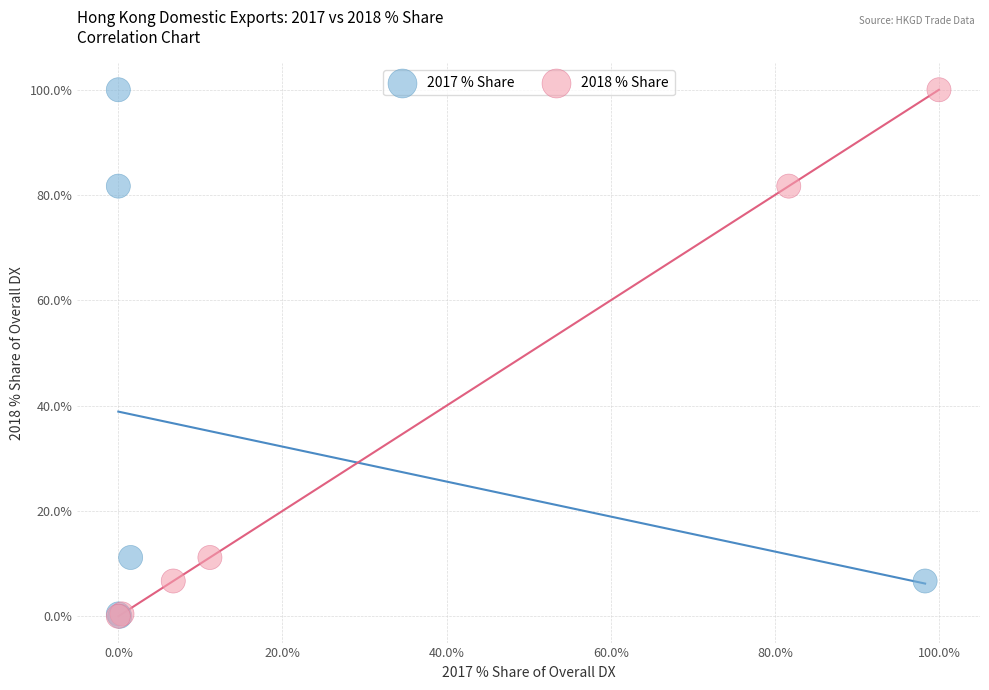

What are all the series names shown in the legend?

2017 % Share, 2018 % Share